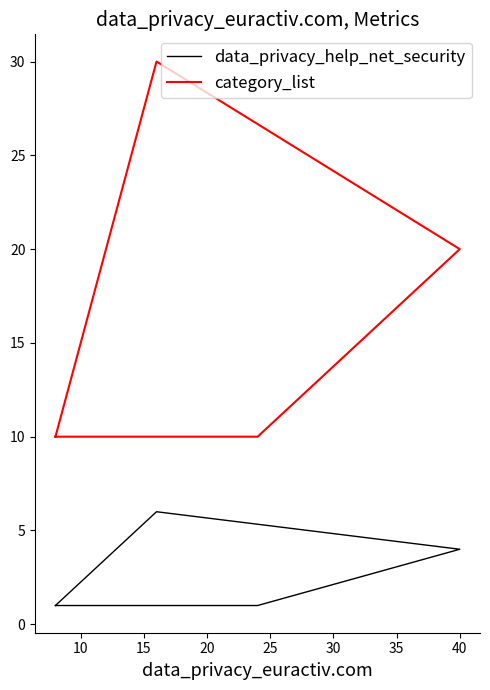

Rank the series by their average value, from highest to lowest.

category_list, data_privacy_help_net_security